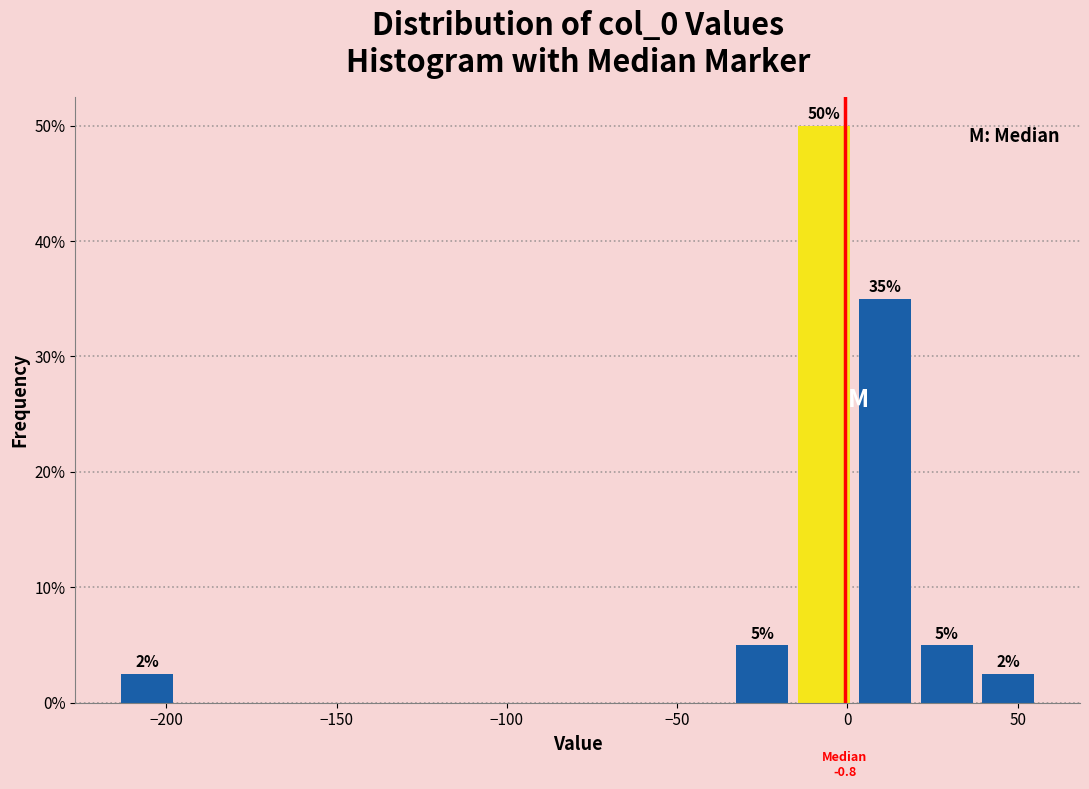

Around what value on the x-axis is the tallest bar? Give the approximate position of its centre, as read against the axis.

-5